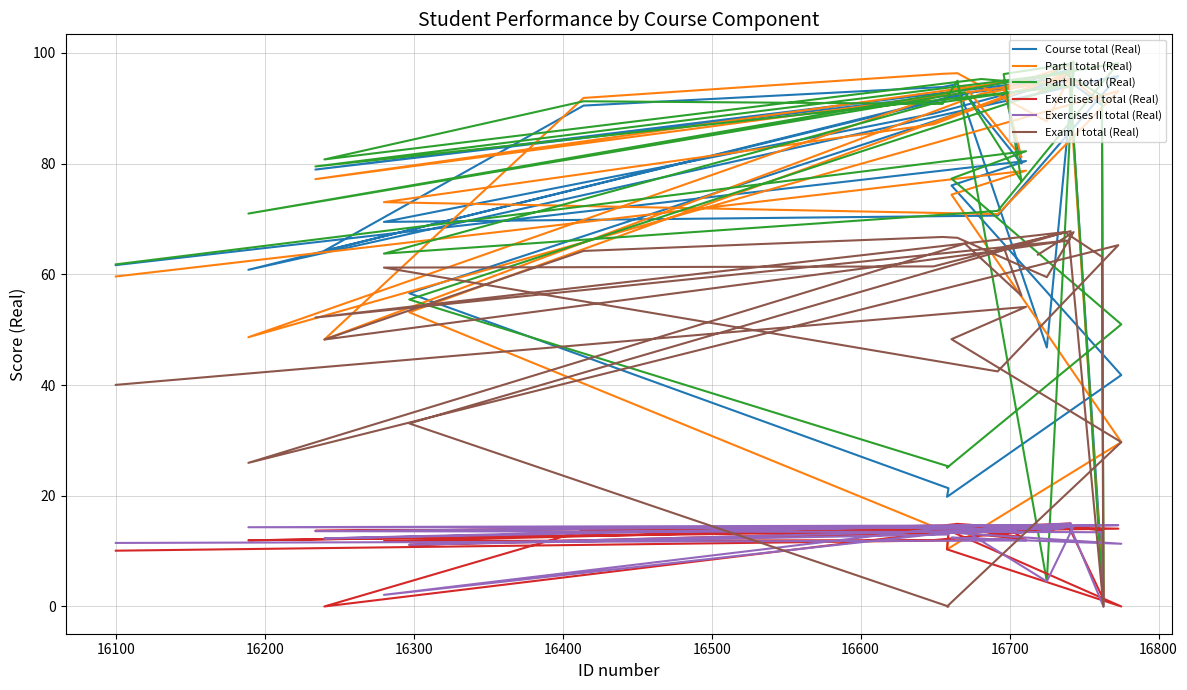

True or false: Exercises I total (Real) and Exercises II total (Real) intersect in this chart.

True